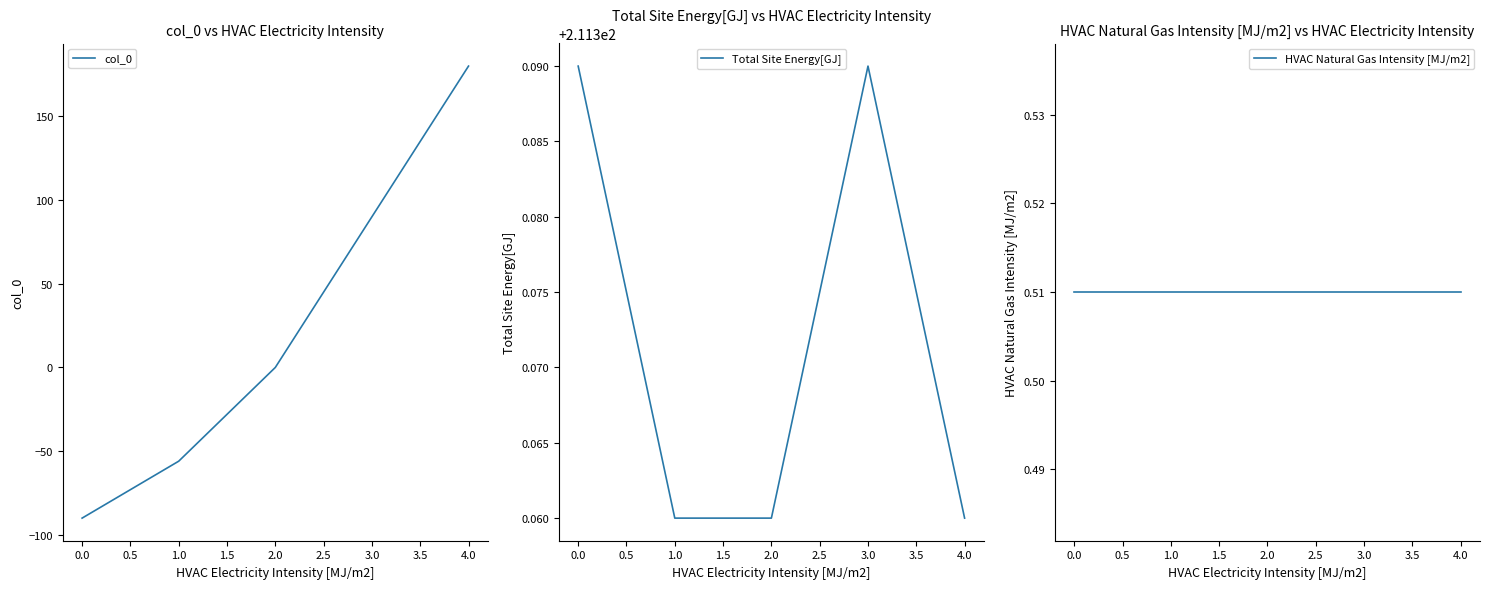

The value of col_0 at 3.0 is 156. True or false?

False